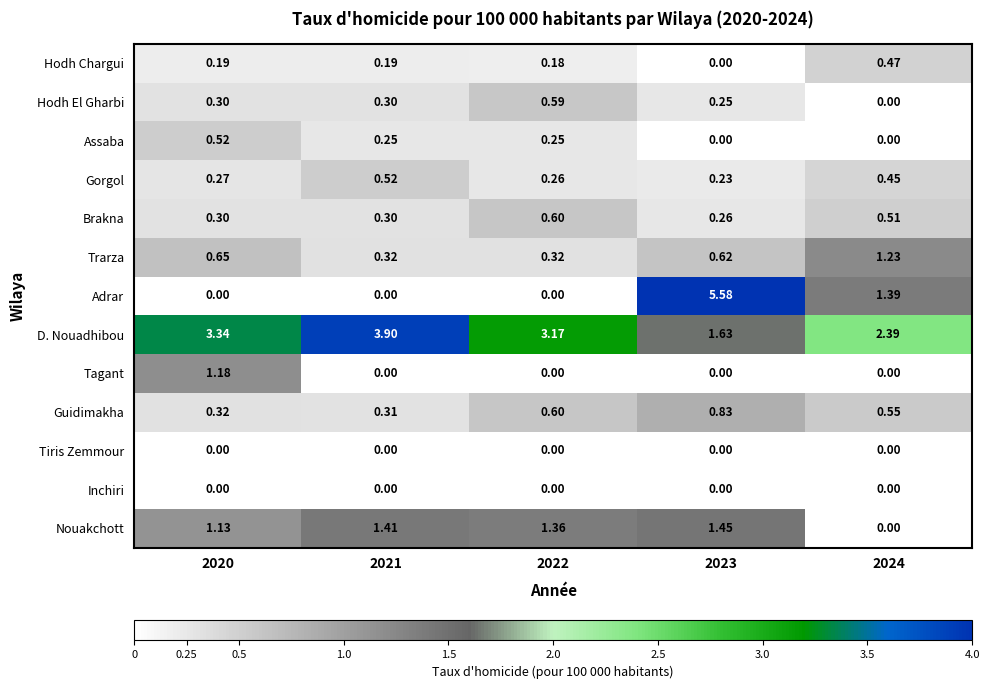

What is the greatest value displayed?

5.6